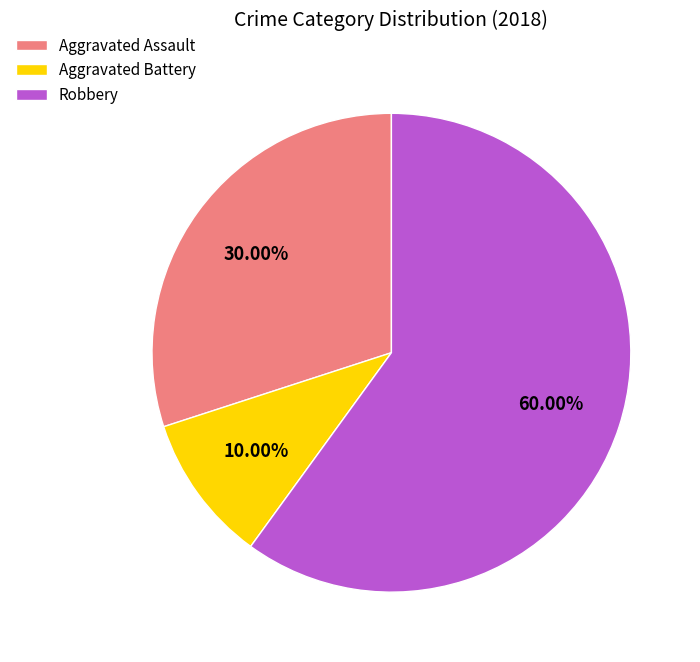

Rank the categories by value from lowest to highest.

Aggravated Battery, Aggravated Assault, Robbery